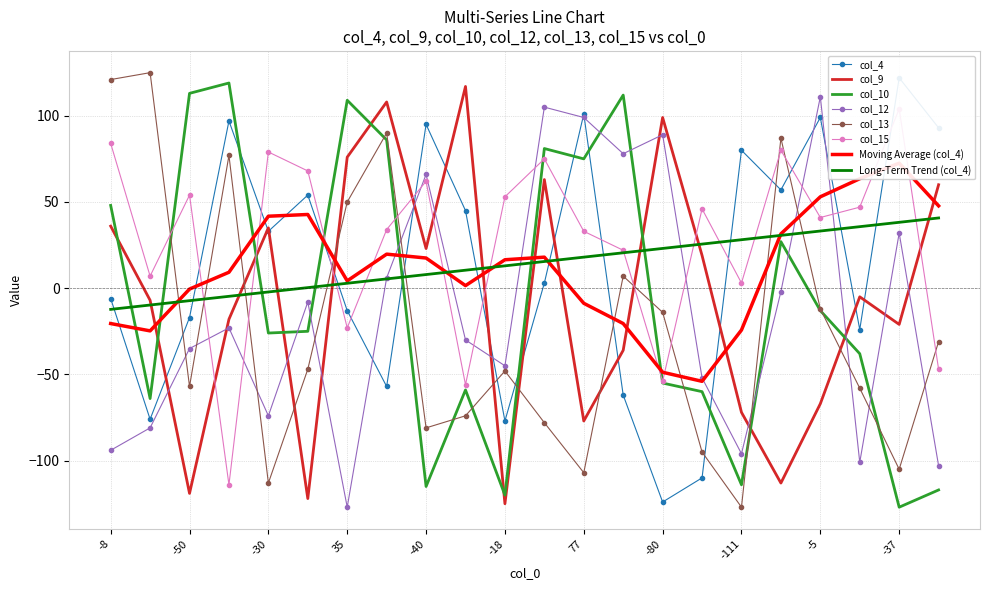

Which has a higher value, -40 or 77?

77